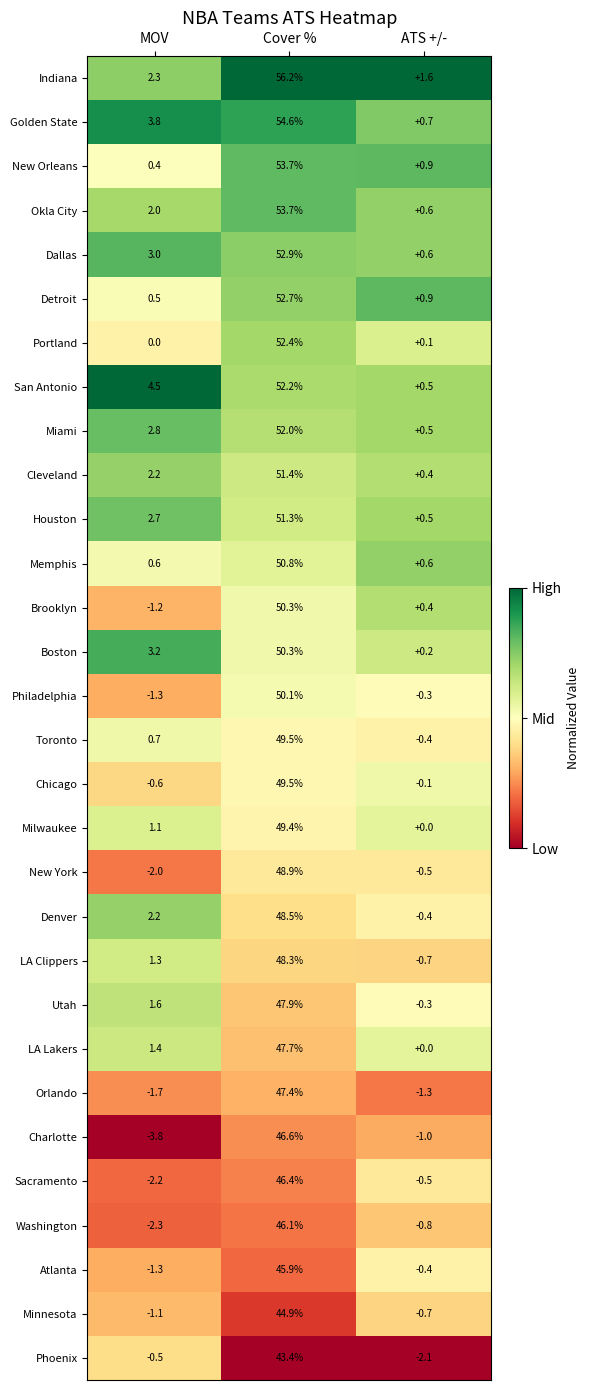

The Orlando series shows -1.3 at ATS +/-. True or false?

True